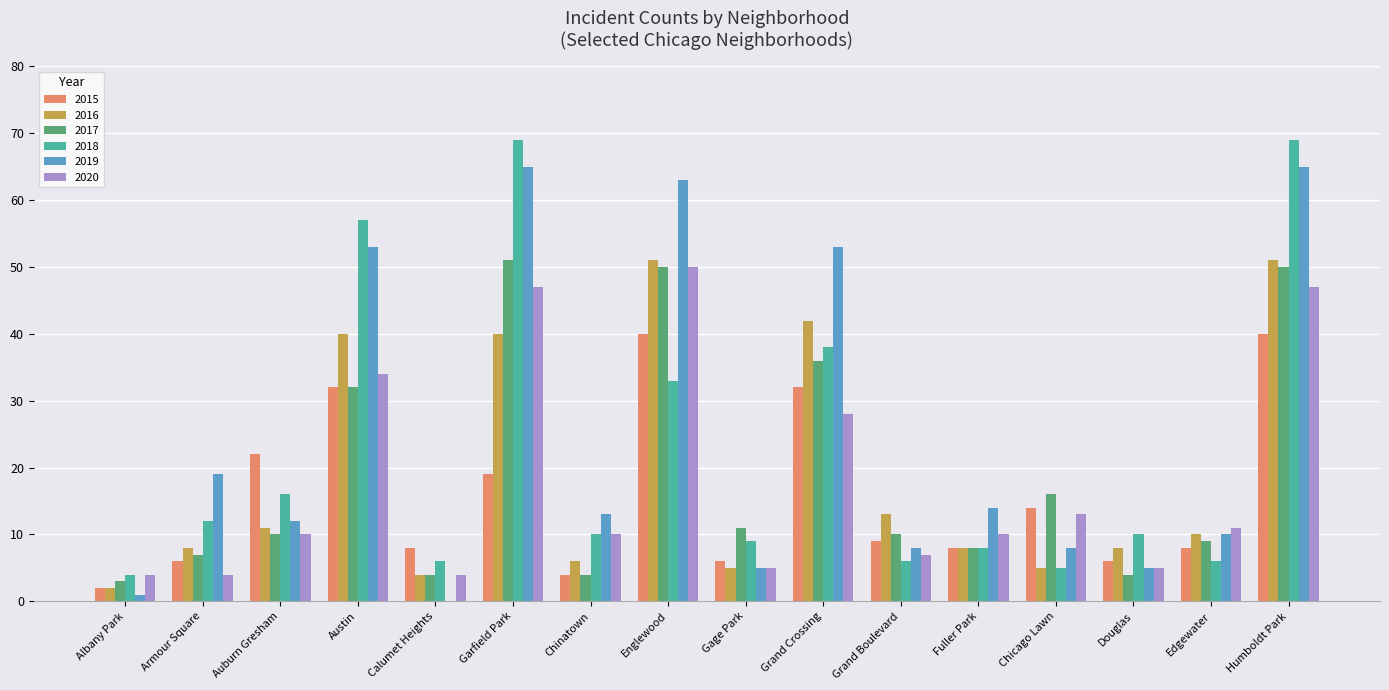

What is the greatest value displayed?

69